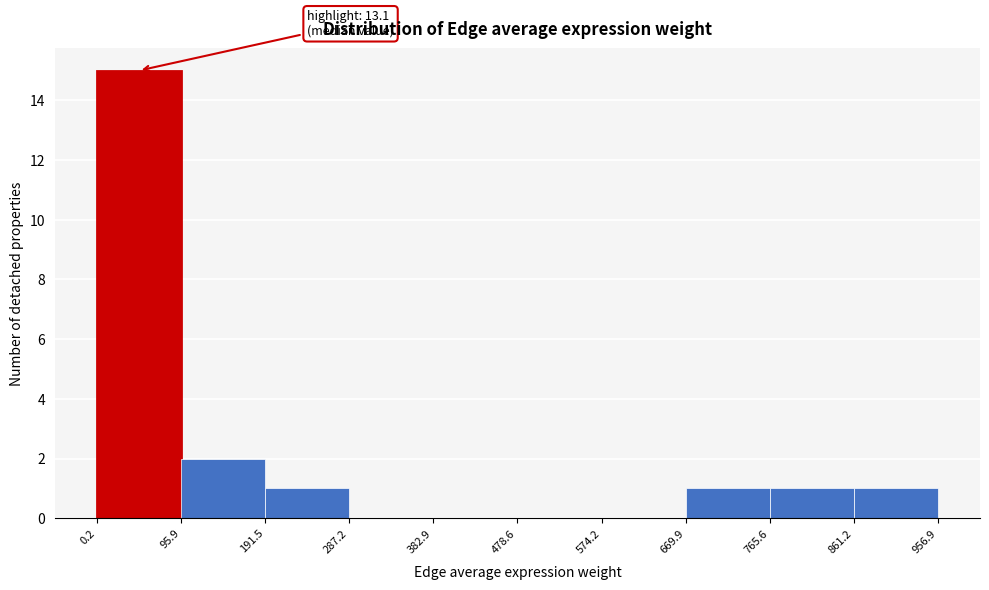

Which range on the x-axis has the tallest bar?

0.2 to 95.9